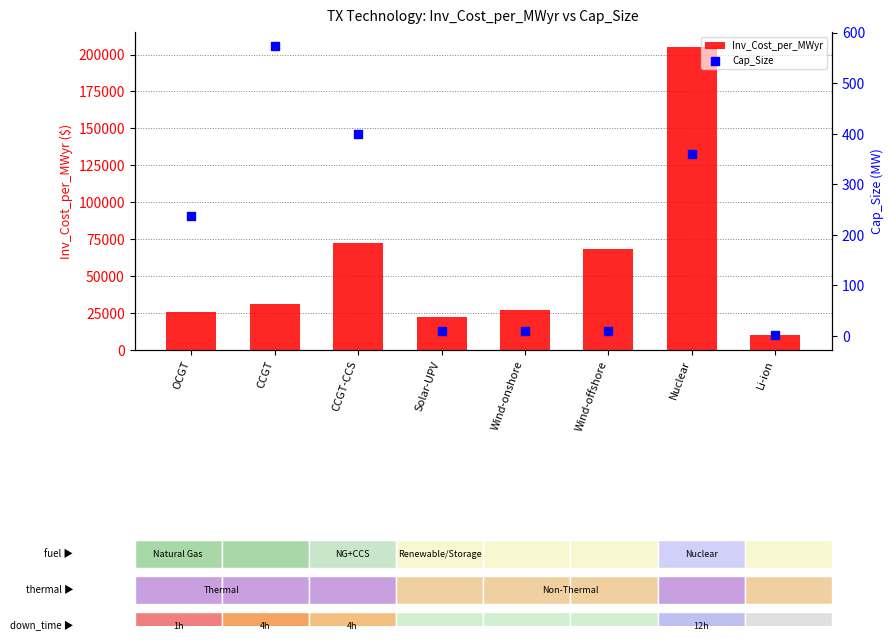

At how many categories does at least one series exceed 22583?

6